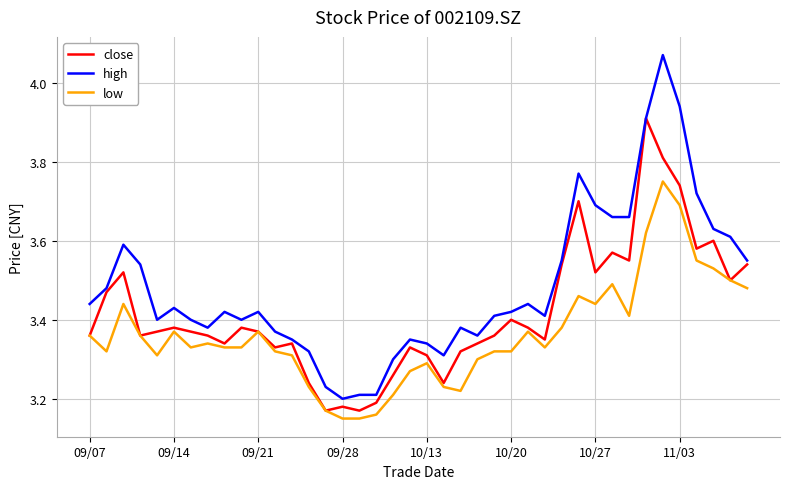

True or false: high and low intersect in this chart.

False